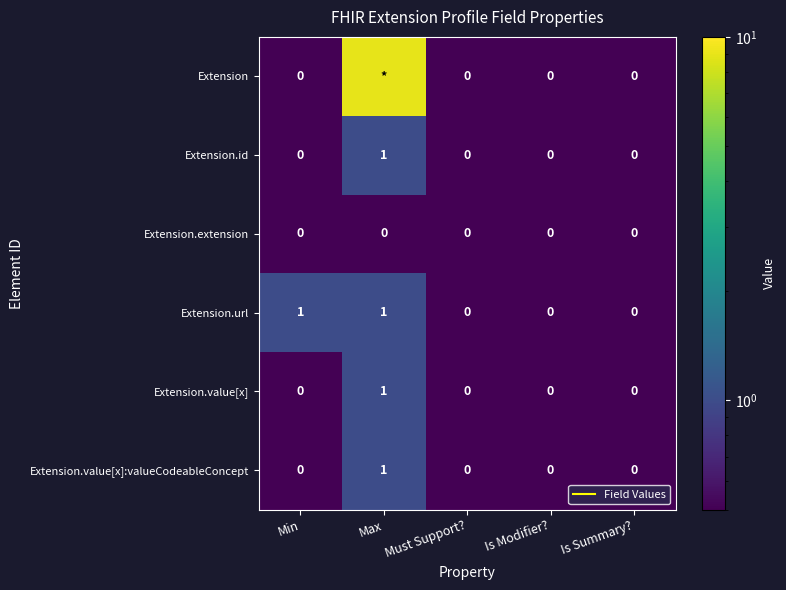

Which series has the widest spread of values?

Extension